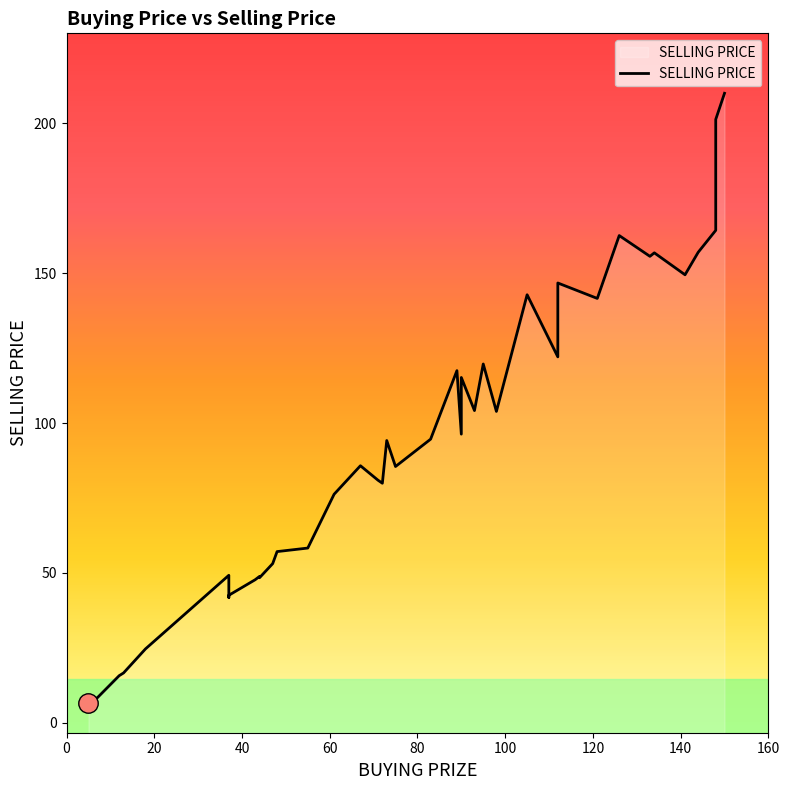

Between 23 and 24, which series saw the biggest shift?

SELLING PRICE